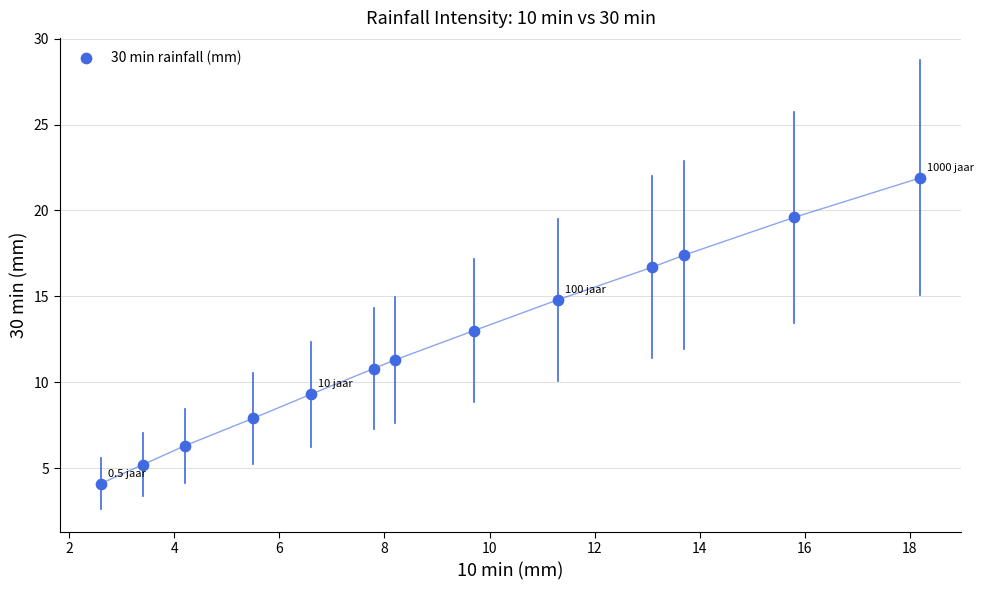

What is the range of Y values (max minus min)?

17.8